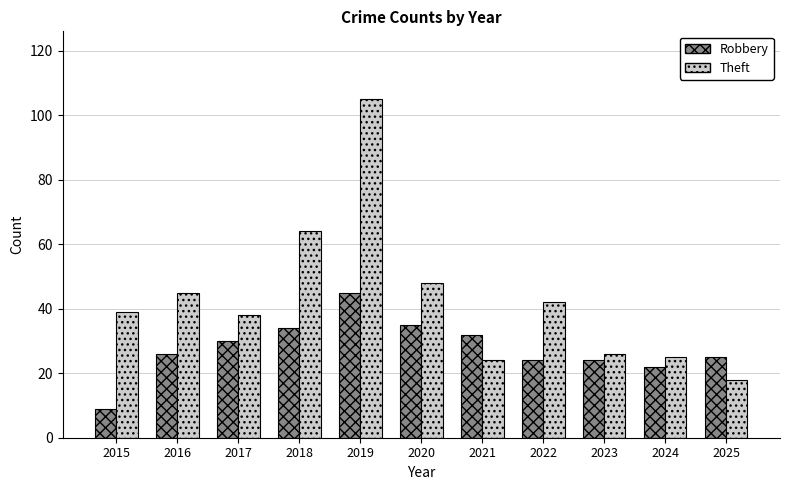

What is the total value across all series at 2024?

47